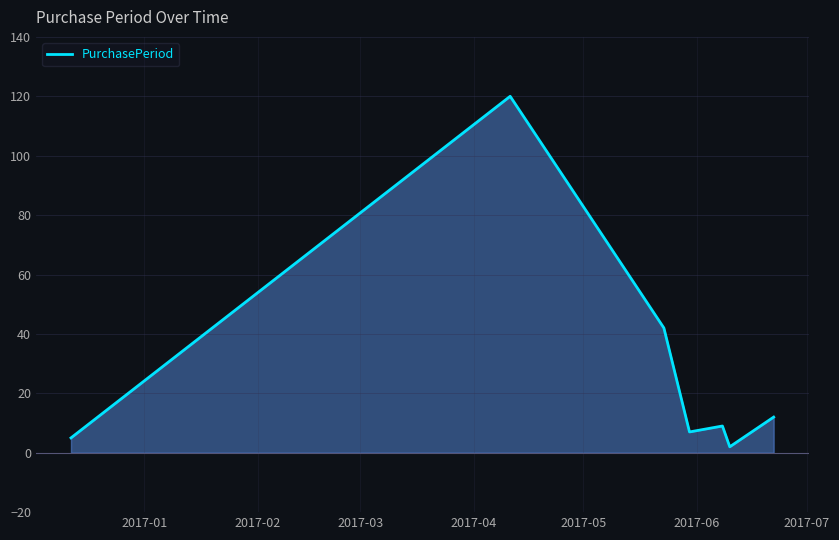

What is the sum of all values?

197